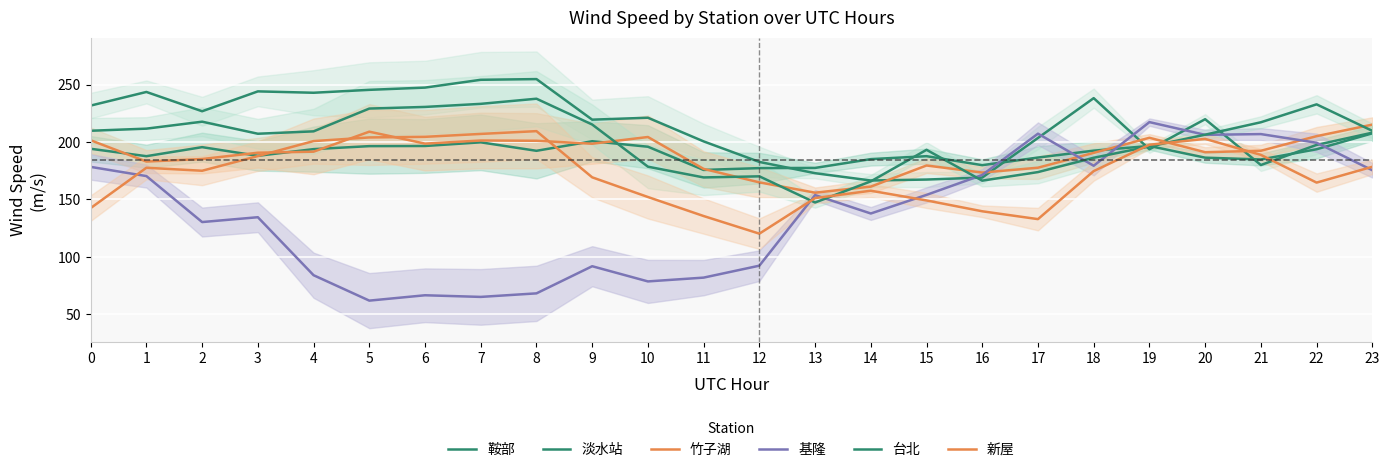

Is the value of 竹子湖 at 23 greater than the value of 新屋 at 7?

Yes